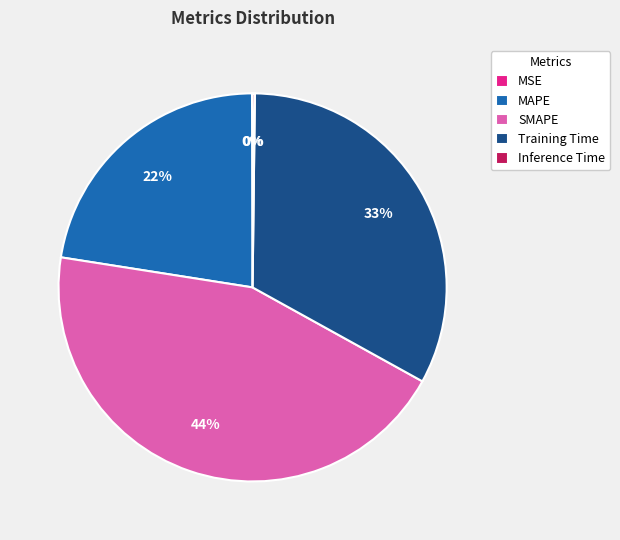

Combined, do Training Time and MAPE account for over 50%?

Yes